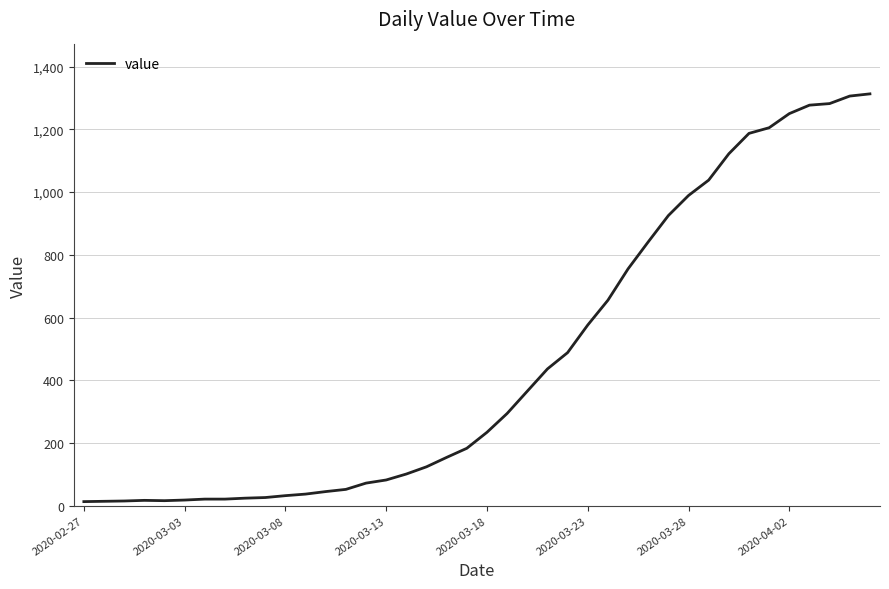

What is the difference between the second highest and second lowest values?

1292